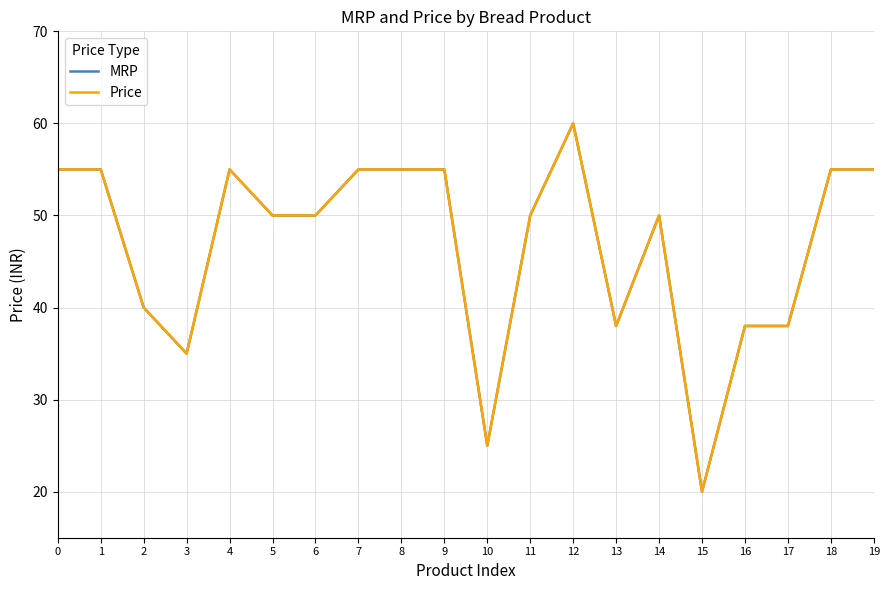

Is it true that MRP equals 38 at 16?

True